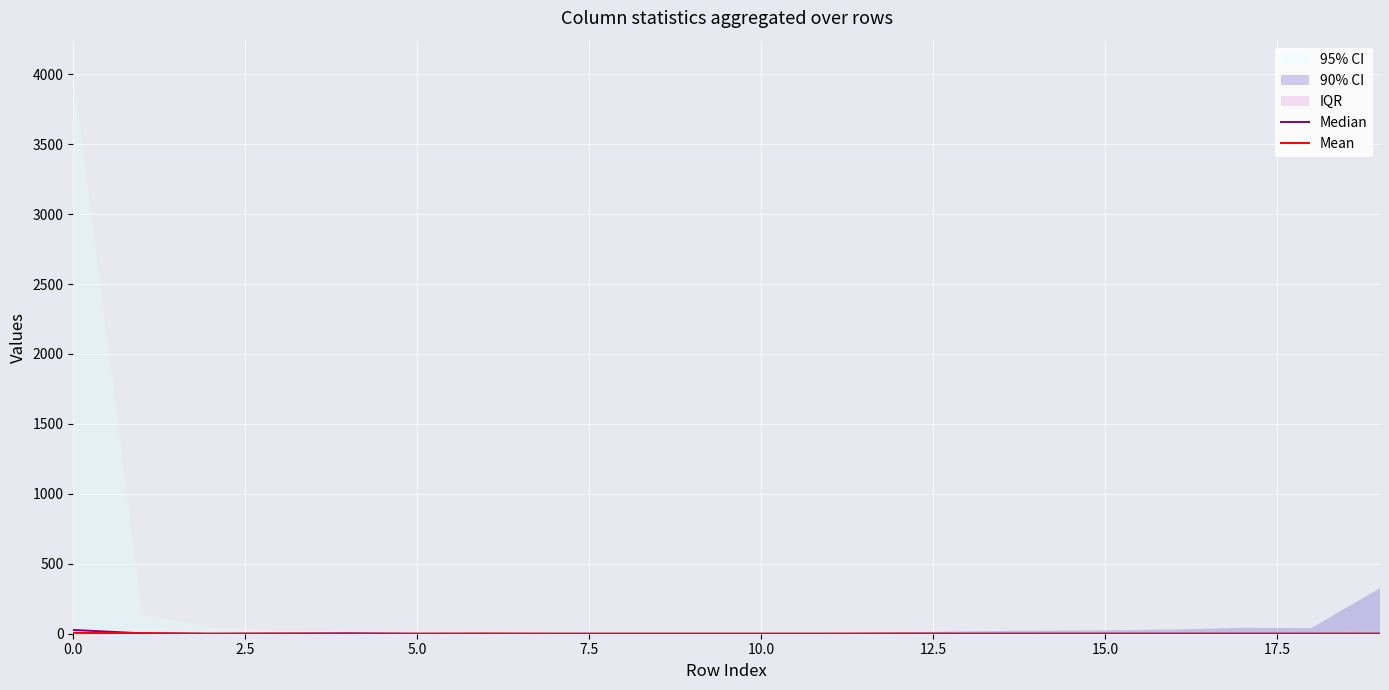

Which category has the lowest value across all series?

5.0